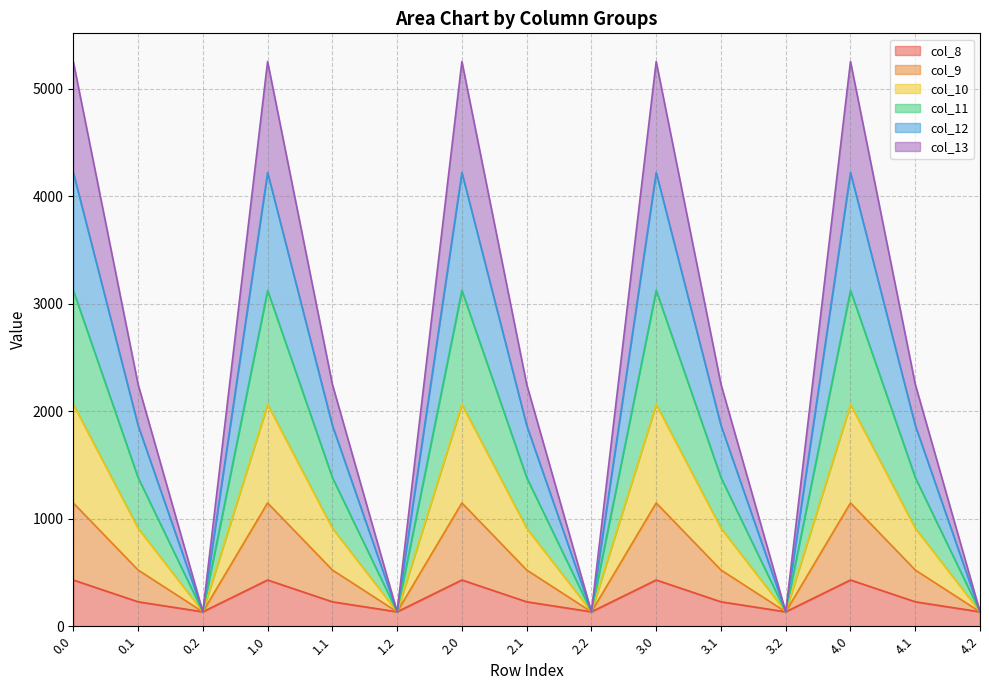

What is the total value across all series at 1.2?

134.2